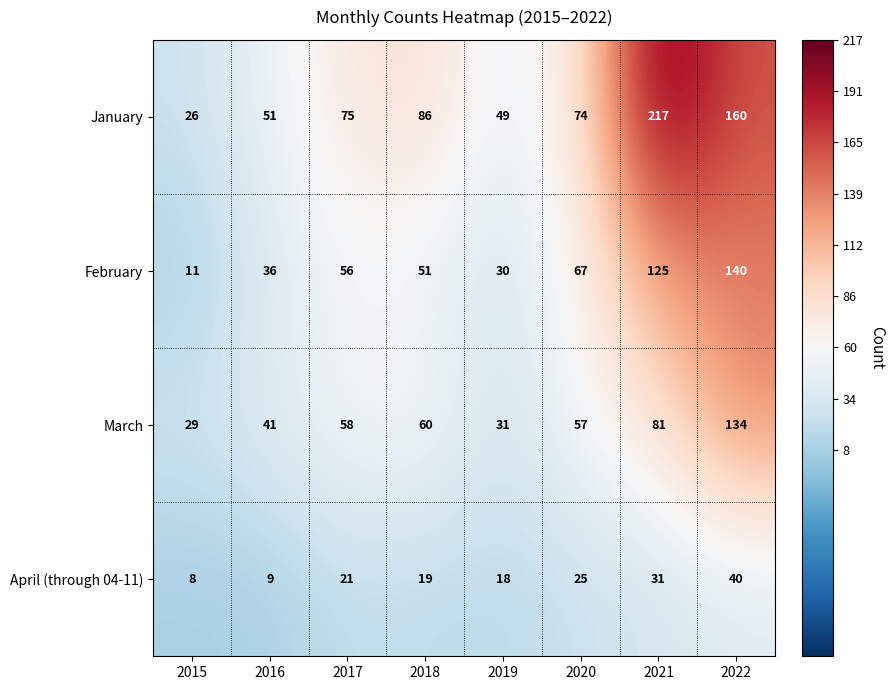

At which label is January closest to 121?

2018